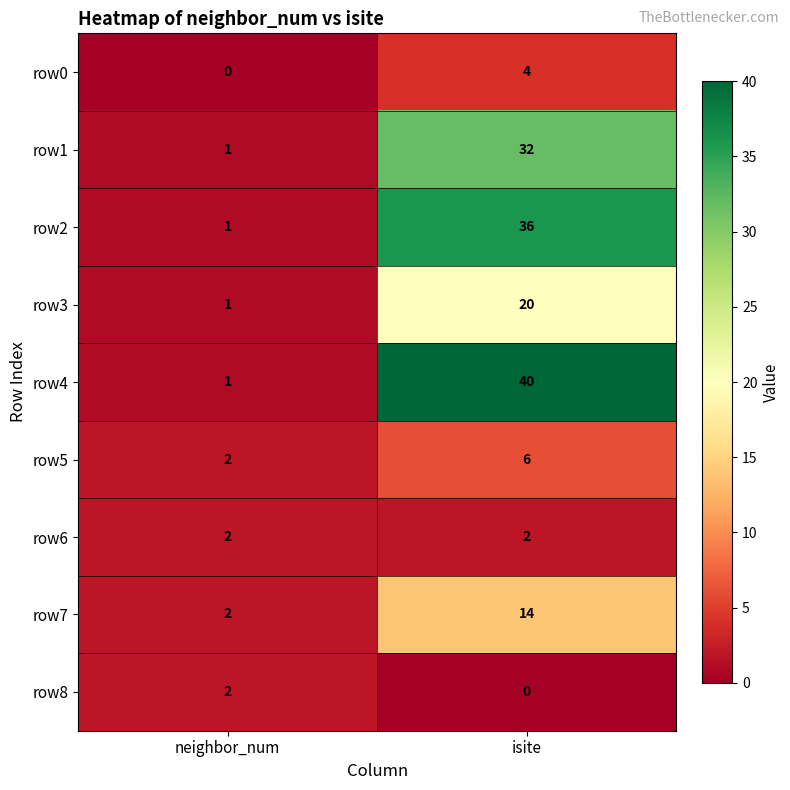

At how many categories does at least one series exceed 26?

1